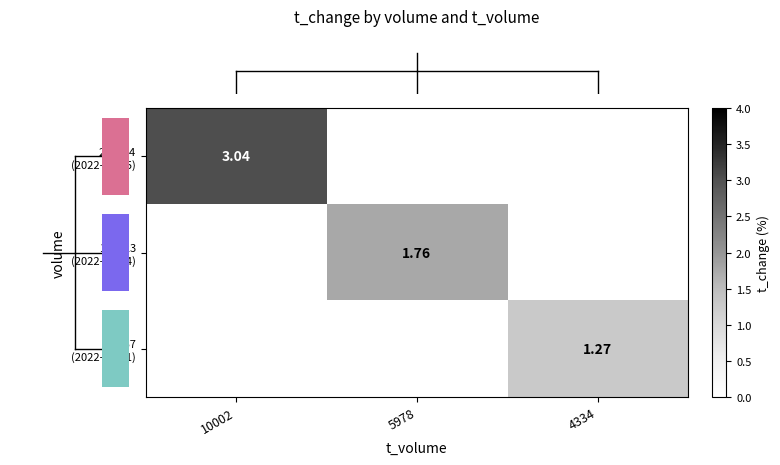

What is the maximum value shown in the chart?

3.0